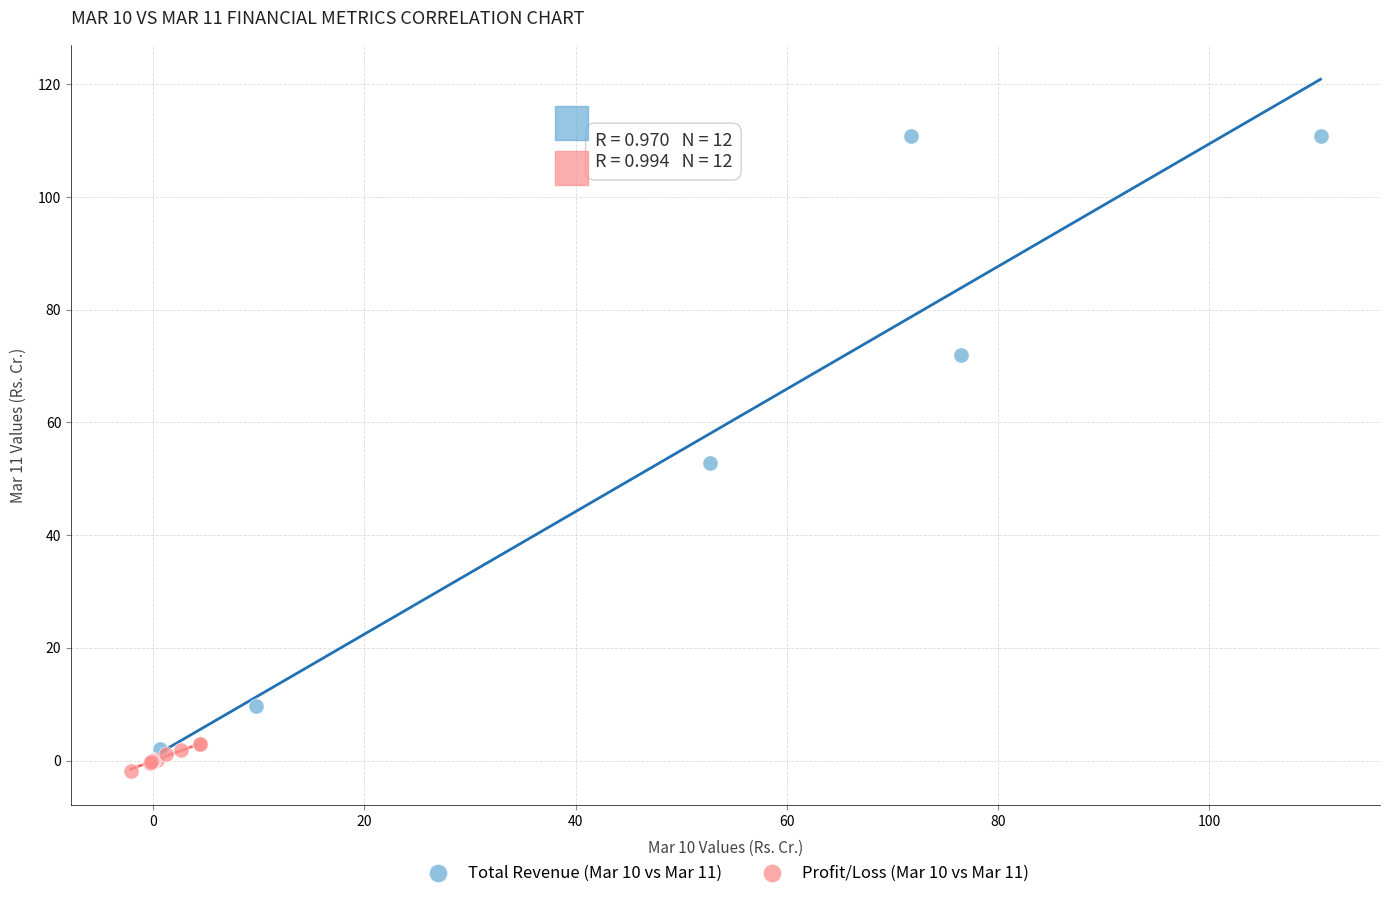

Which series contains the highest Y value?

Total Revenue (Mar 10 vs Mar 11)